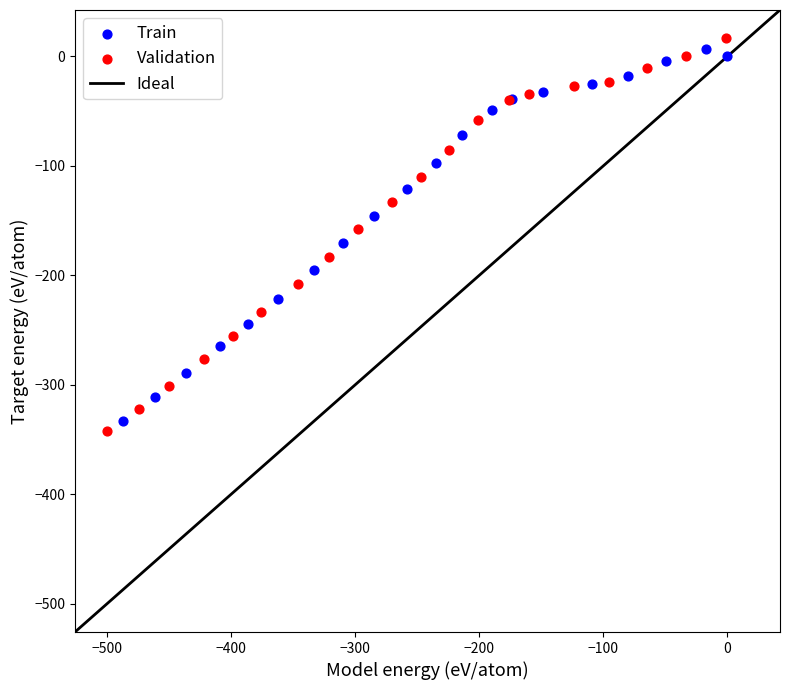

Which series has the largest Y range (max minus min)?

Validation